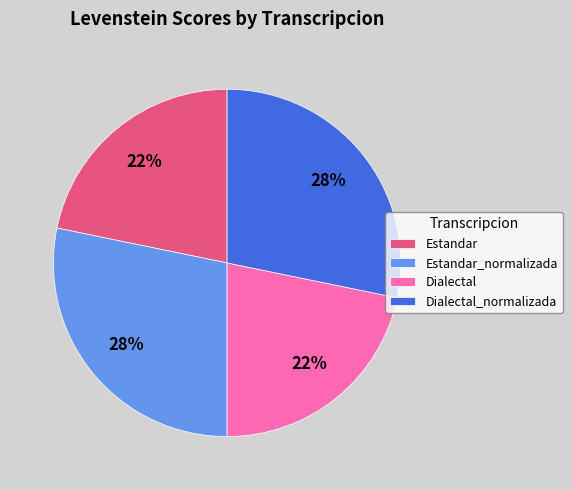

To the nearest percent, what percentage of the pie is Dialectal_normalizada?

28%